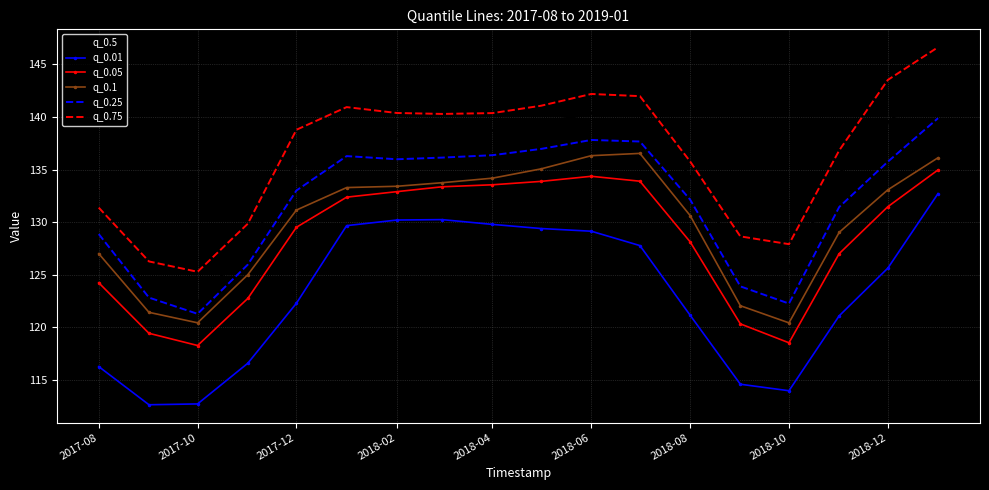

List the series in order of their peak value, highest first.

q_0.75, q_0.5, q_0.25, q_0.1, q_0.05, q_0.01